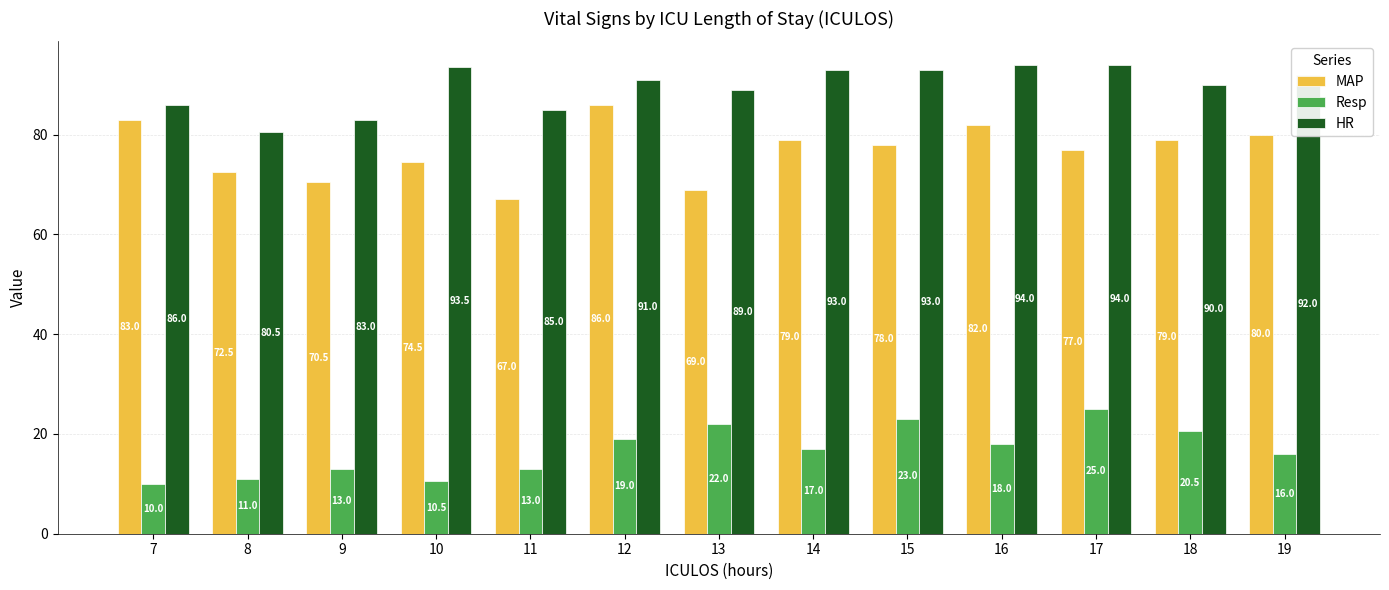

Rank the series by their maximum value, from highest to lowest.

HR, MAP, Resp